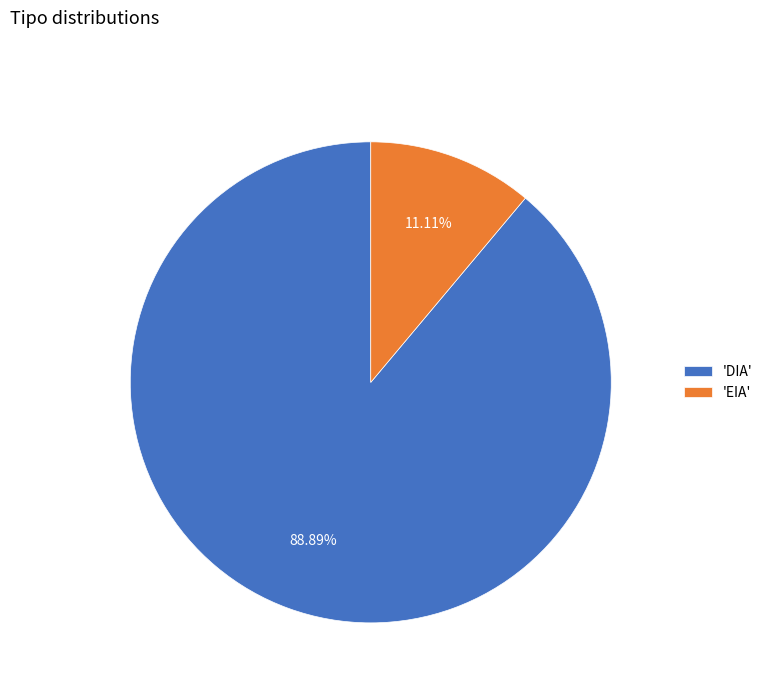

Which category has the biggest portion of the pie?

'DIA'